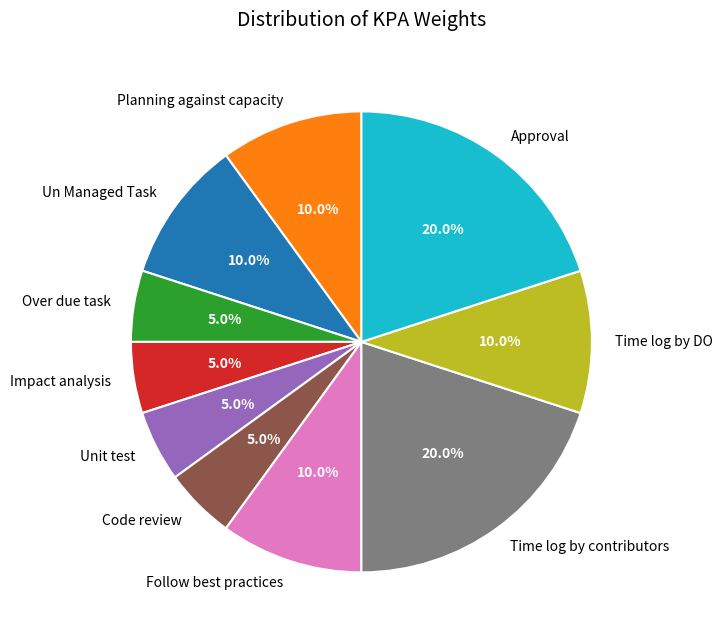

True or false: Code review accounts for 5% of the total.

True